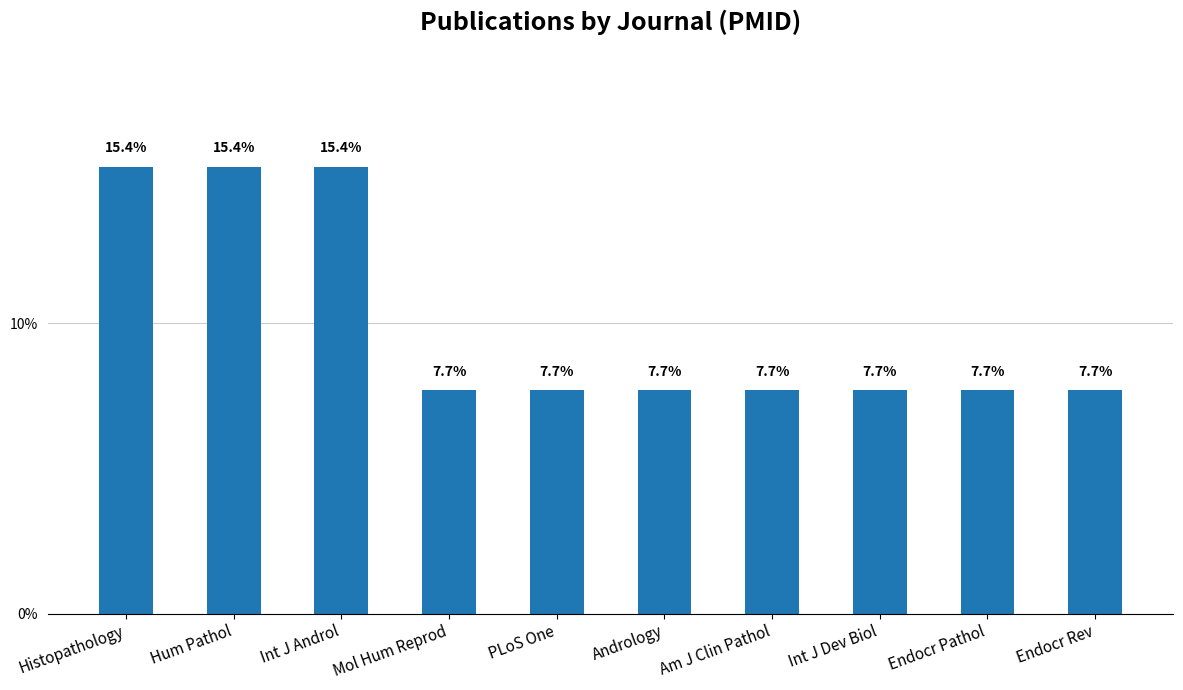

What is the label of the 6th bar from the right?

PLoS One